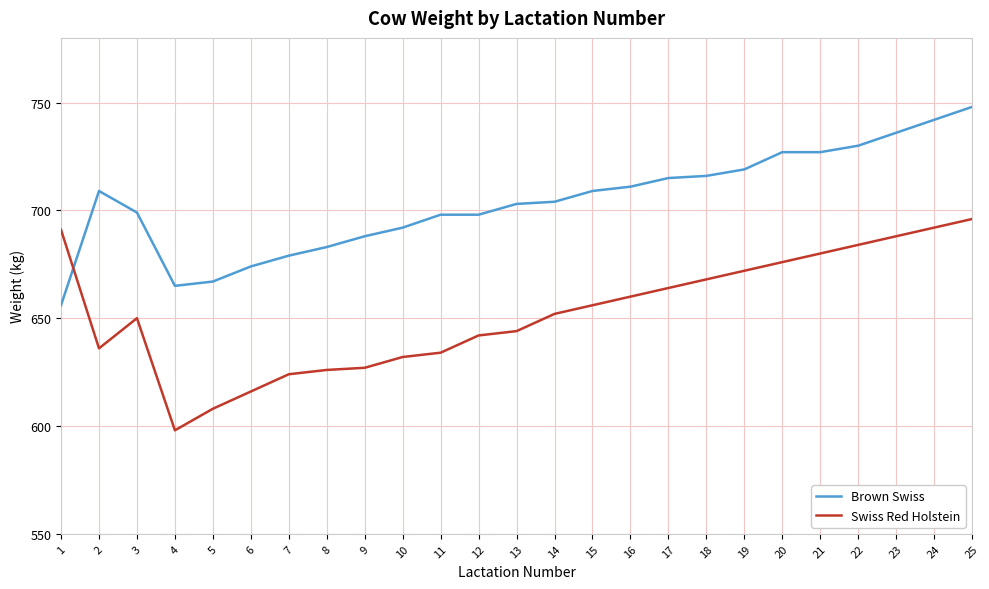

List the series in order of their overall mean, highest first.

Brown Swiss, Swiss Red Holstein